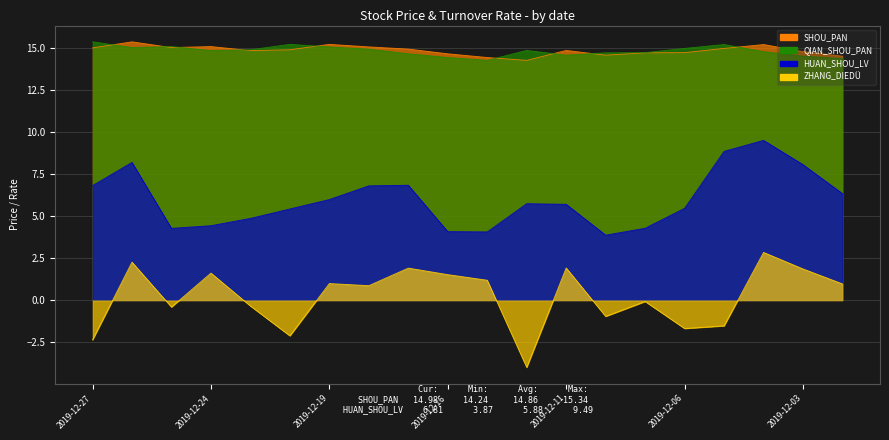

Between 2019-12-17 and 2019-12-09, which series saw the biggest shift?

HUAN_SHOU_LV